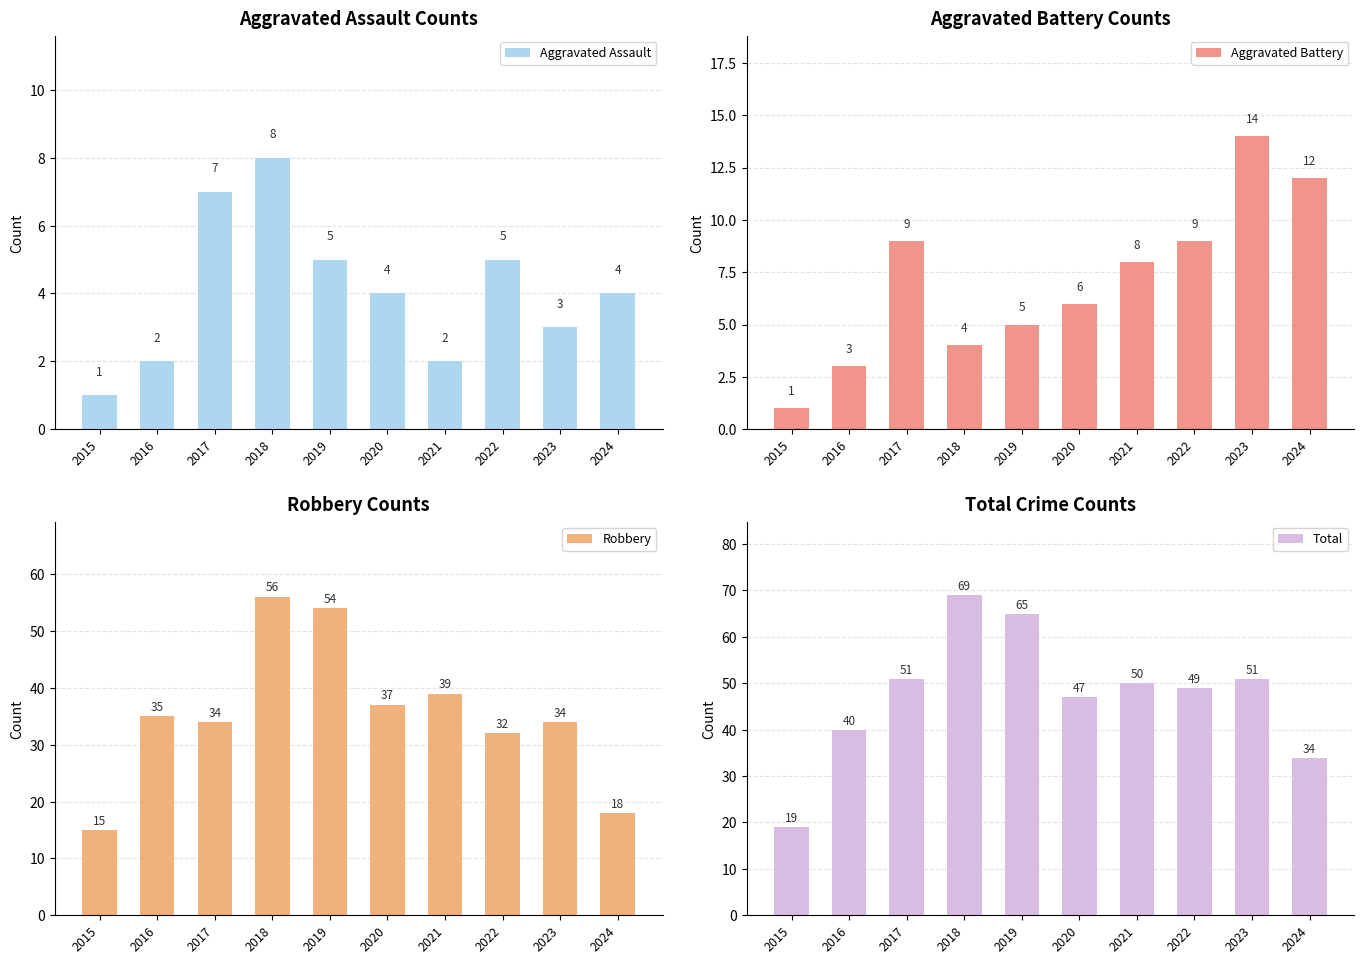

Count the number of categories in the chart.

10